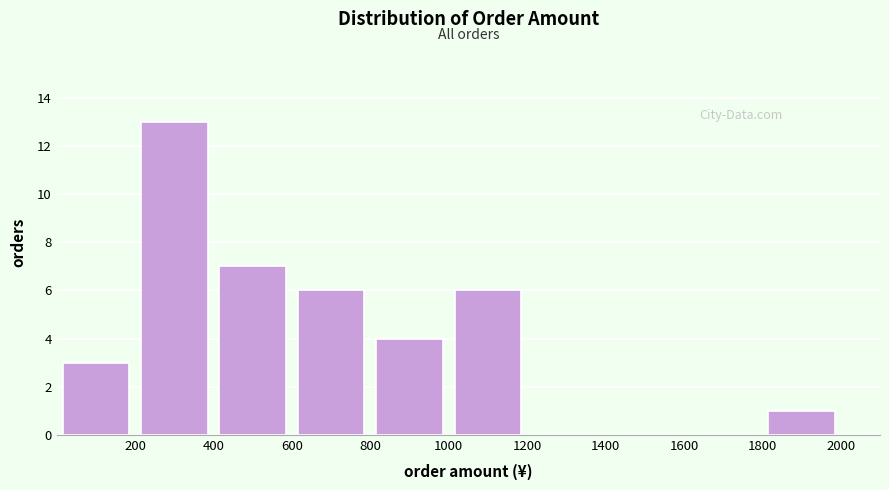

Which range on the x-axis has the tallest bar?

200 to 400